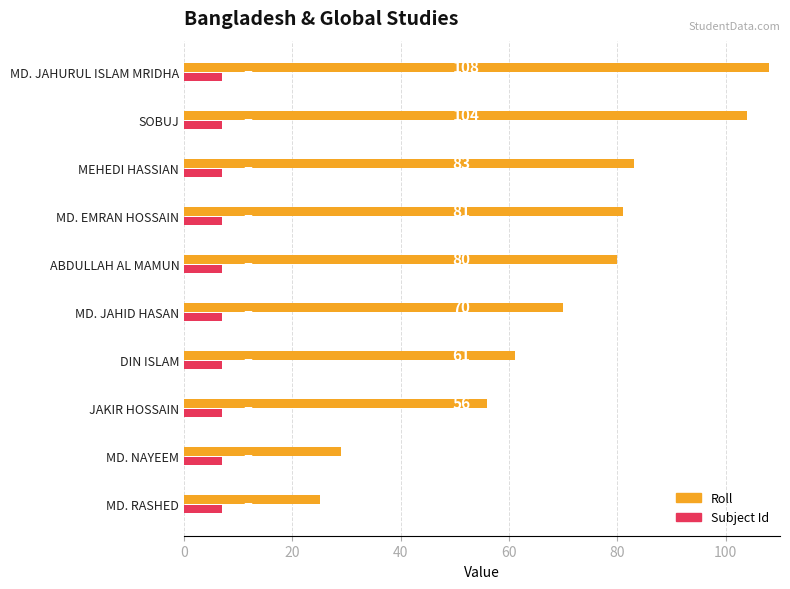

Is the value of Subject Id at DIN ISLAM greater than the value of Roll at ABDULLAH AL MAMUN?

No